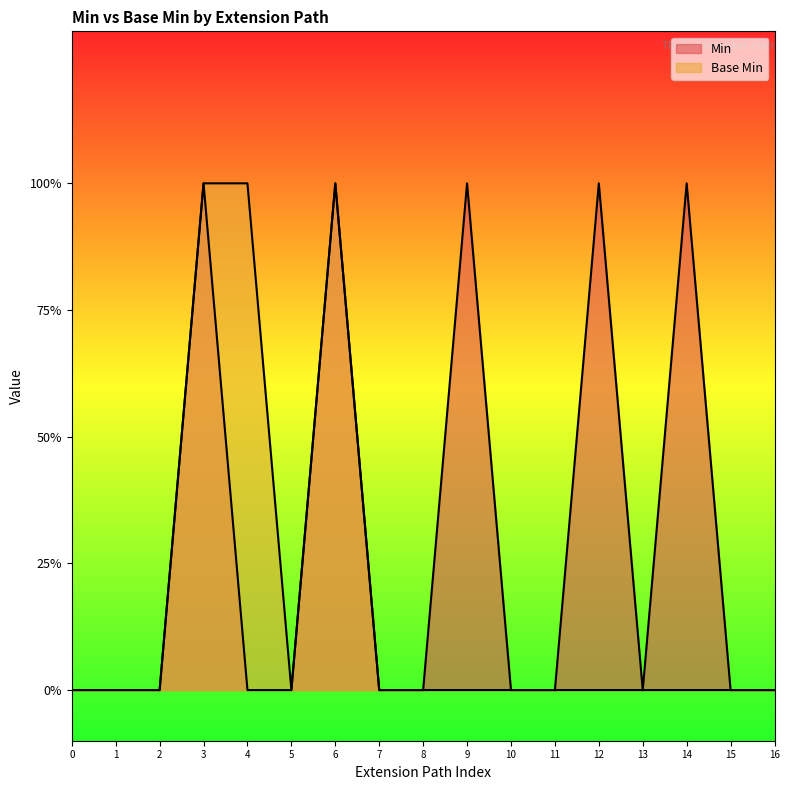

What is the maximum value shown in the chart?

1